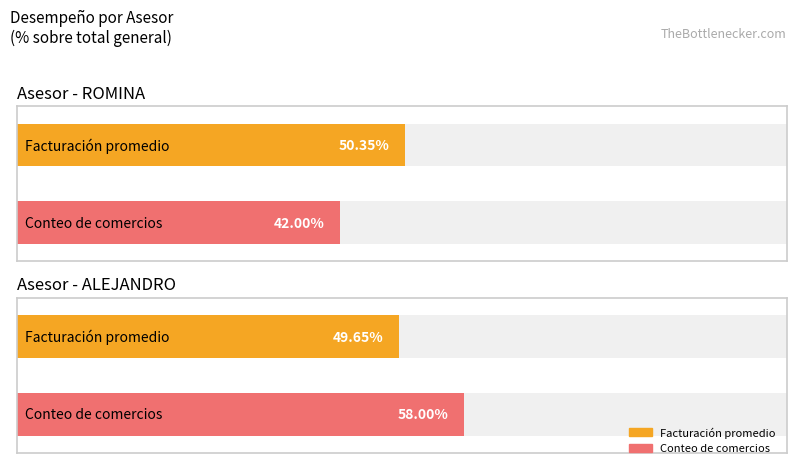

Is it true that Marzo equals 81731.0 at Celland?

False